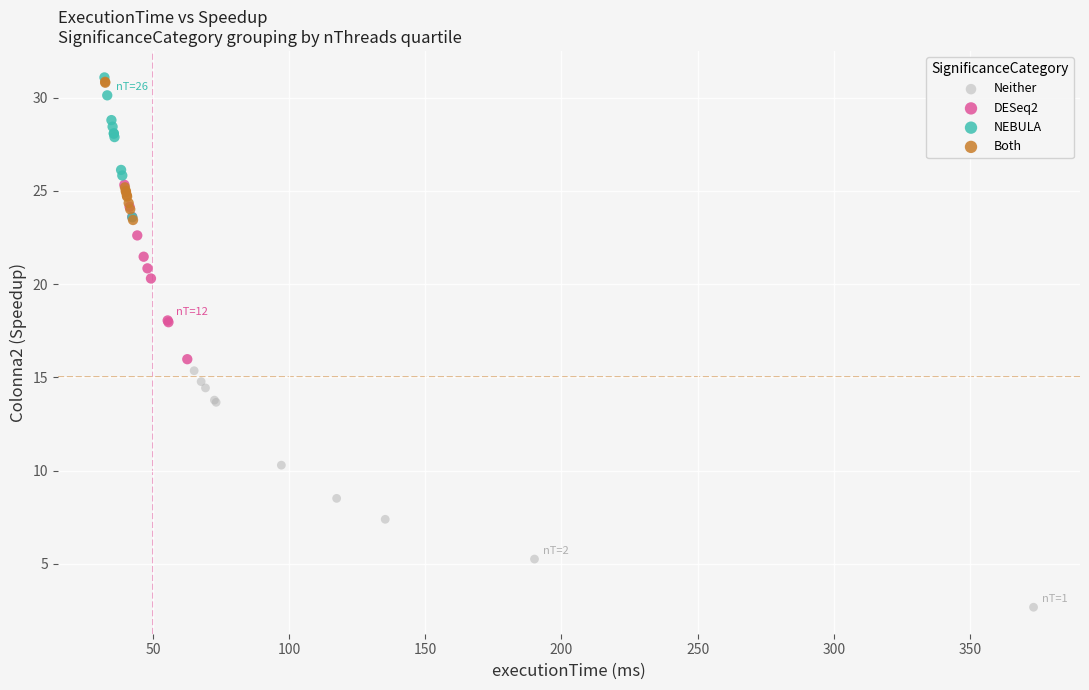

Which series reaches the minimum Y coordinate?

Neither